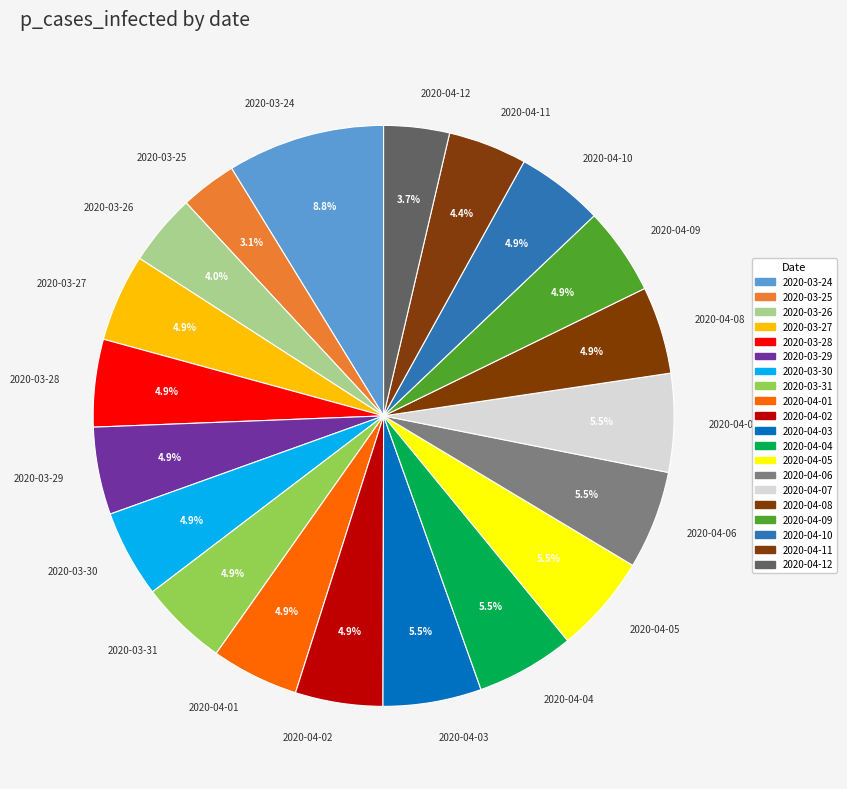

To the nearest percent, what percentage of the pie is 2020-03-29?

5%